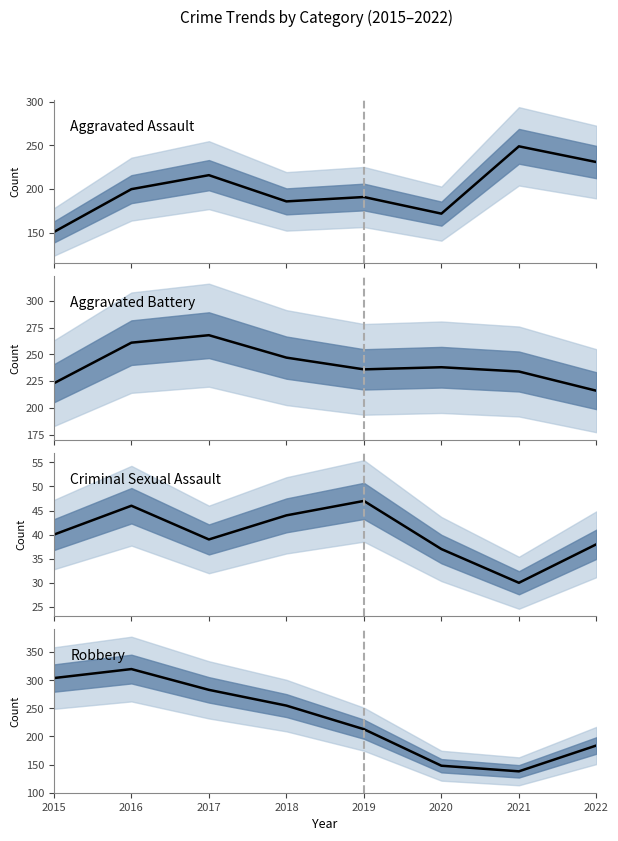

Which category has the lowest value in the Criminal Sexual Assault series?

2021